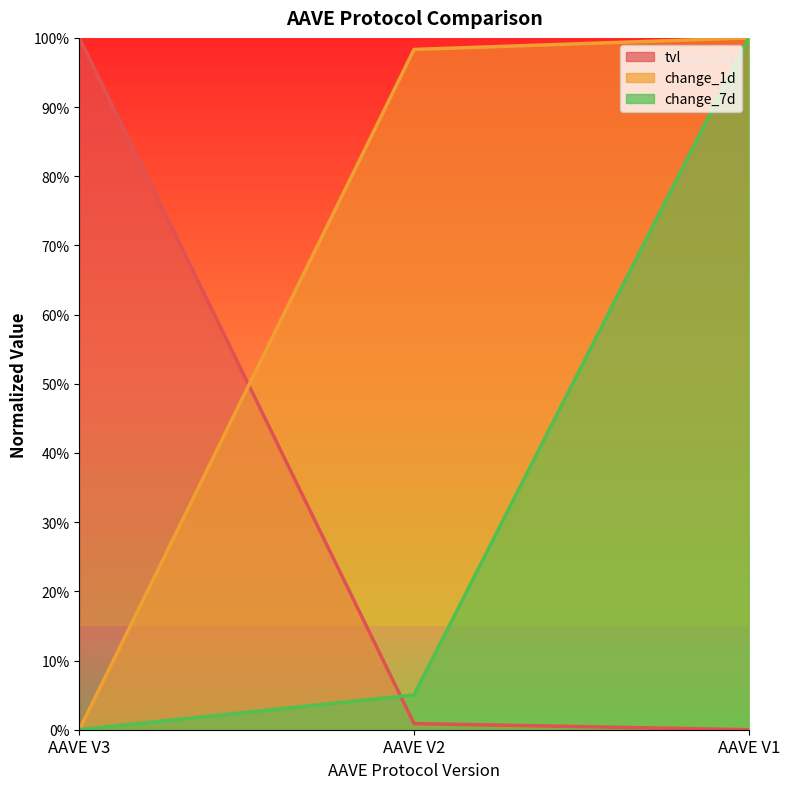

What is the average value of the change_1d series?

66.1